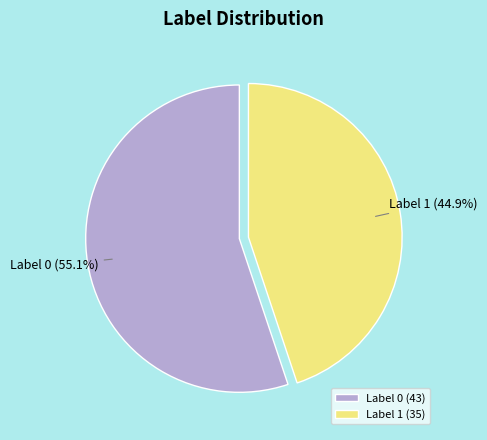

Rank the categories by value from lowest to highest.

Label 1, Label 0